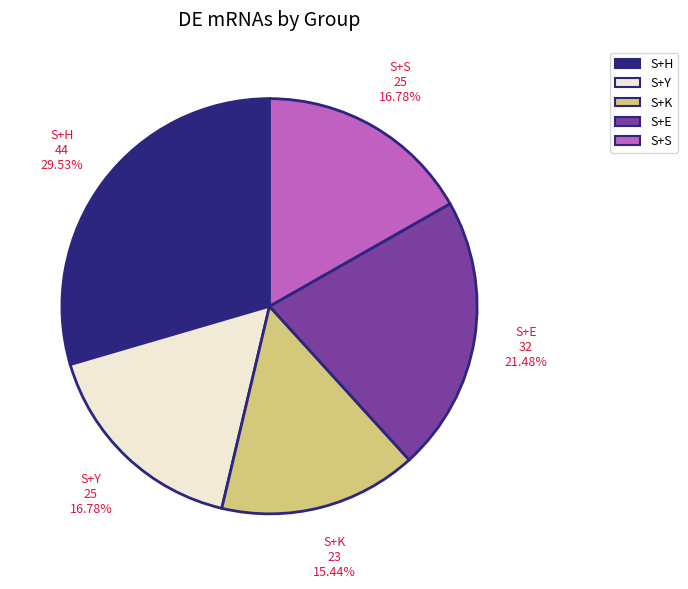

Approximately how many times larger is the value at S+H compared to S+S?

1.8